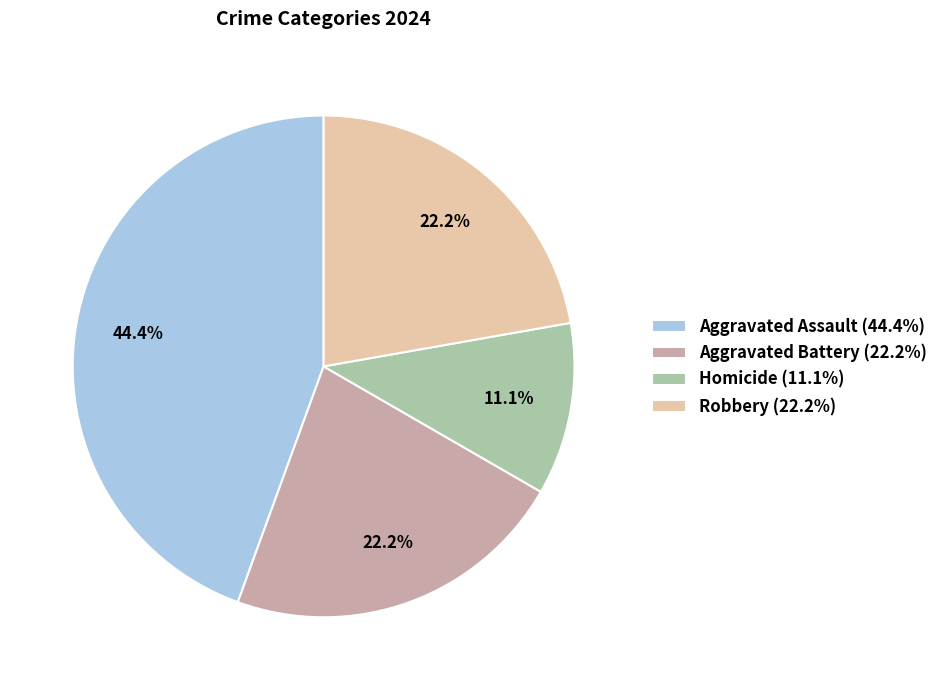

How much of the chart is everything except Homicide (11.1%)?

88.9%